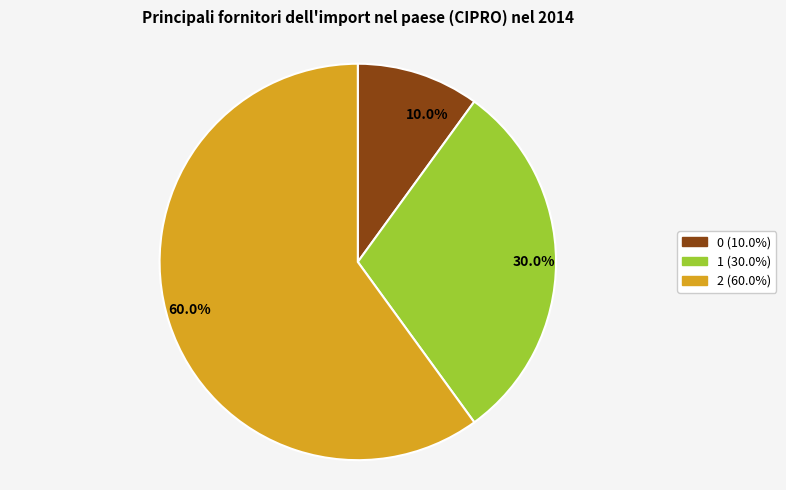

Combined, what portion of the pie is 0 and 2?

70.0%